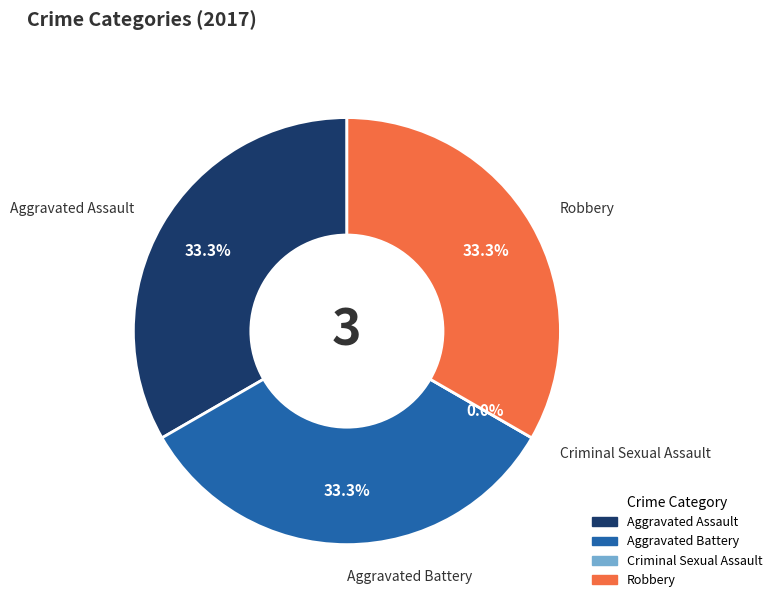

Which slice is the largest?

Aggravated Assault